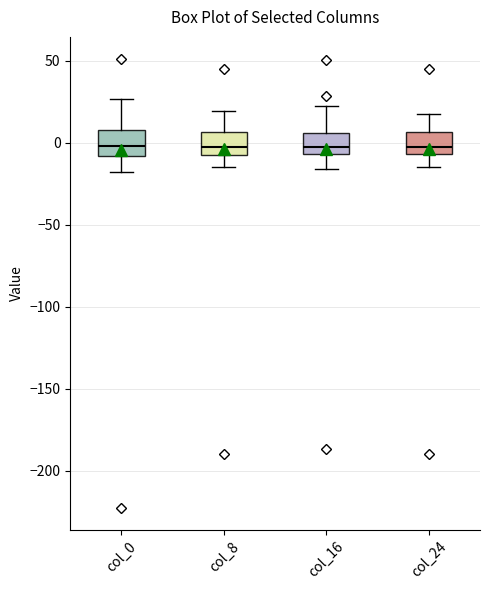

Reading left to right, transcribe this box plot: for each box, give where its median line is, the range the box spans, and where its two whiskers end, as read against the y-axis. The values are not printed on the chart, so give them approximately, as read against the axis.

col_0: median 0, box -10 to 10, whiskers -20 to 25
col_8: median -5 (just above the box's lower edge), box -5 to 5, whiskers -15 to 20
col_16: median 0, box -5 to 5, whiskers -15 to 25
col_24: median 0, box -5 to 5, whiskers -15 to 20